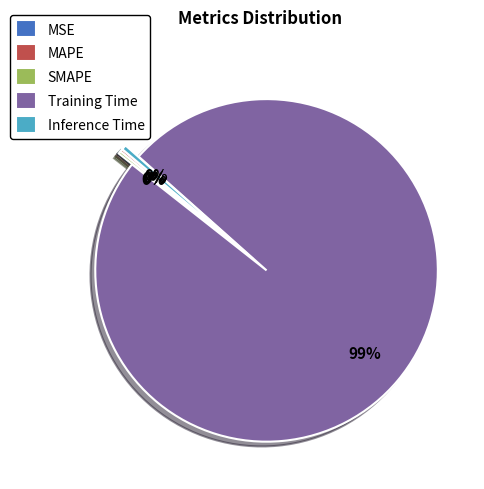

Which slice is the largest?

Training Time